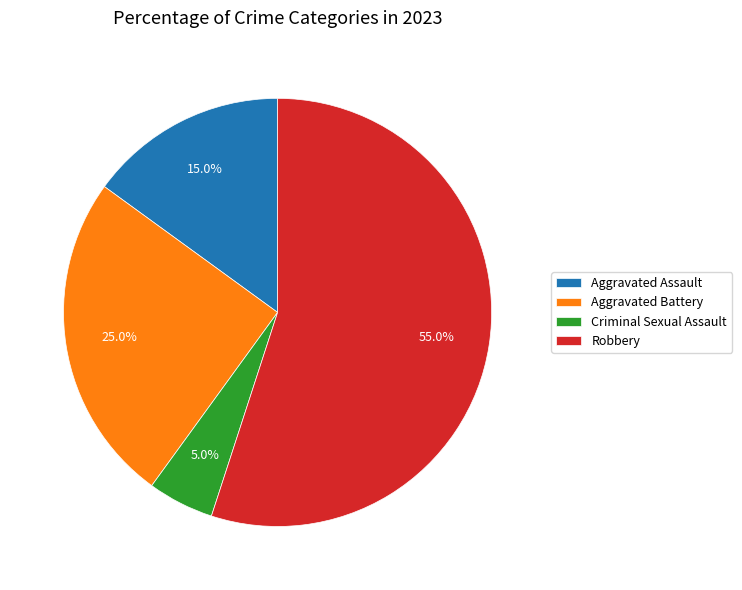

What is the largest slice in the pie chart?

Robbery